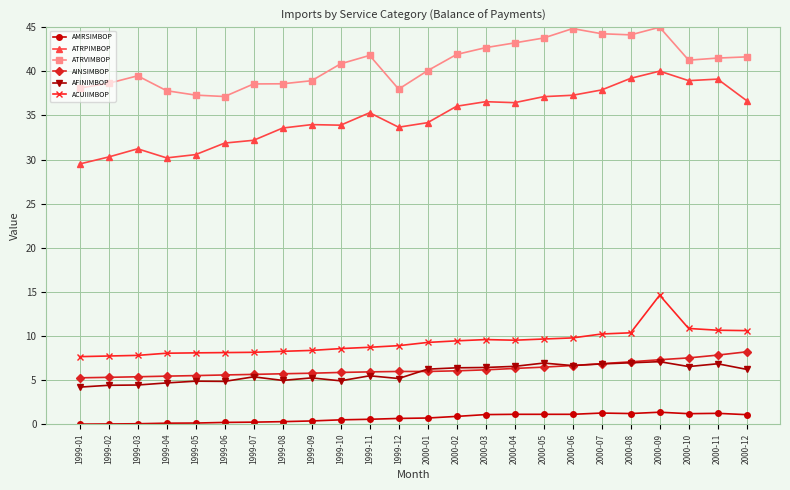

Which series has the largest total across all categories?

ATRVIMBOP